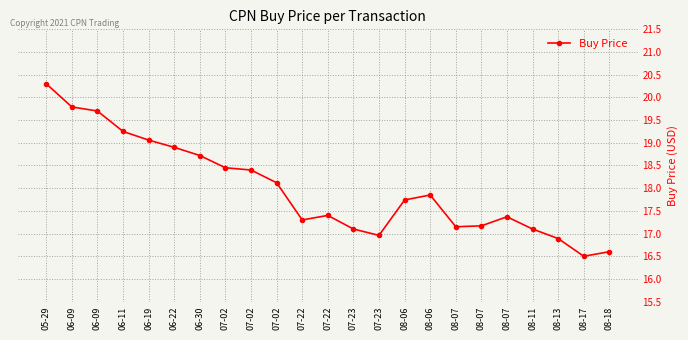

Where is the data nearest to the value 18?

07-02